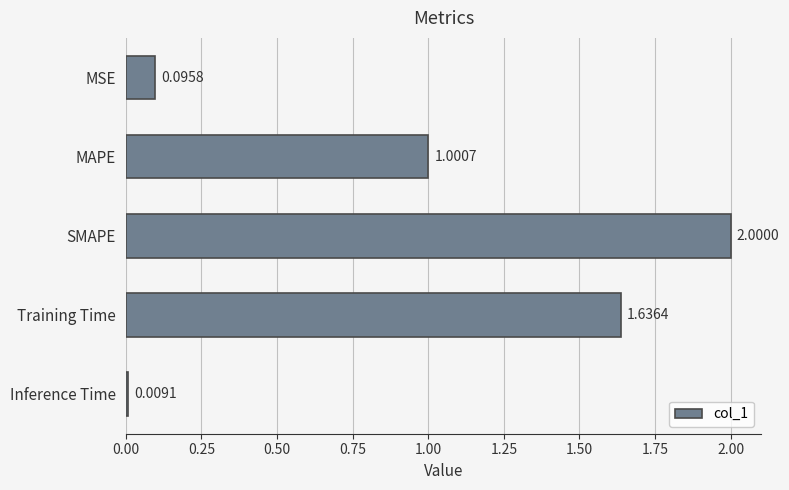

Which label corresponds to the largest value in the chart?

SMAPE